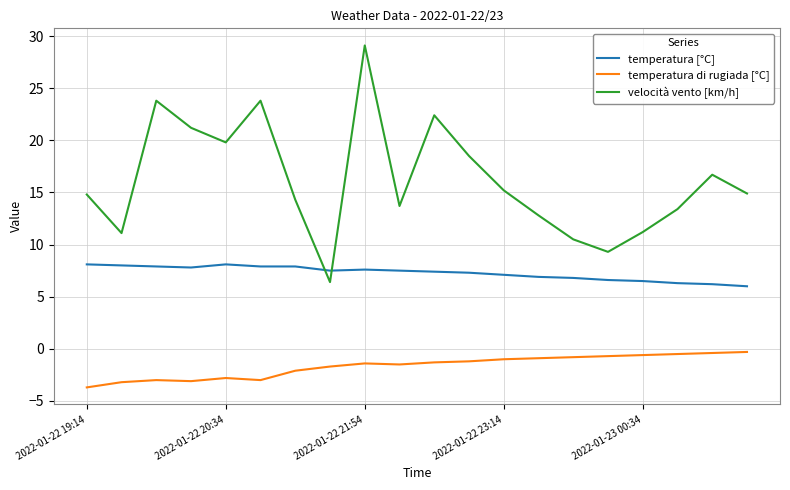

True or false: velocità vento [km/h] and temperatura di rugiada [°C] cross at least once.

False